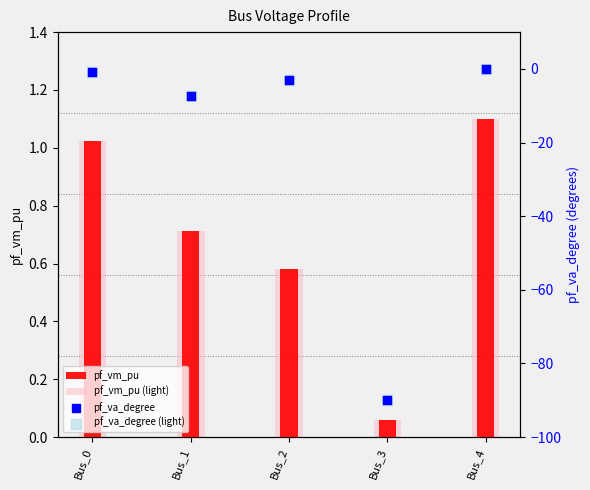

Which series reaches the minimum Y coordinate?

pf_va_degree